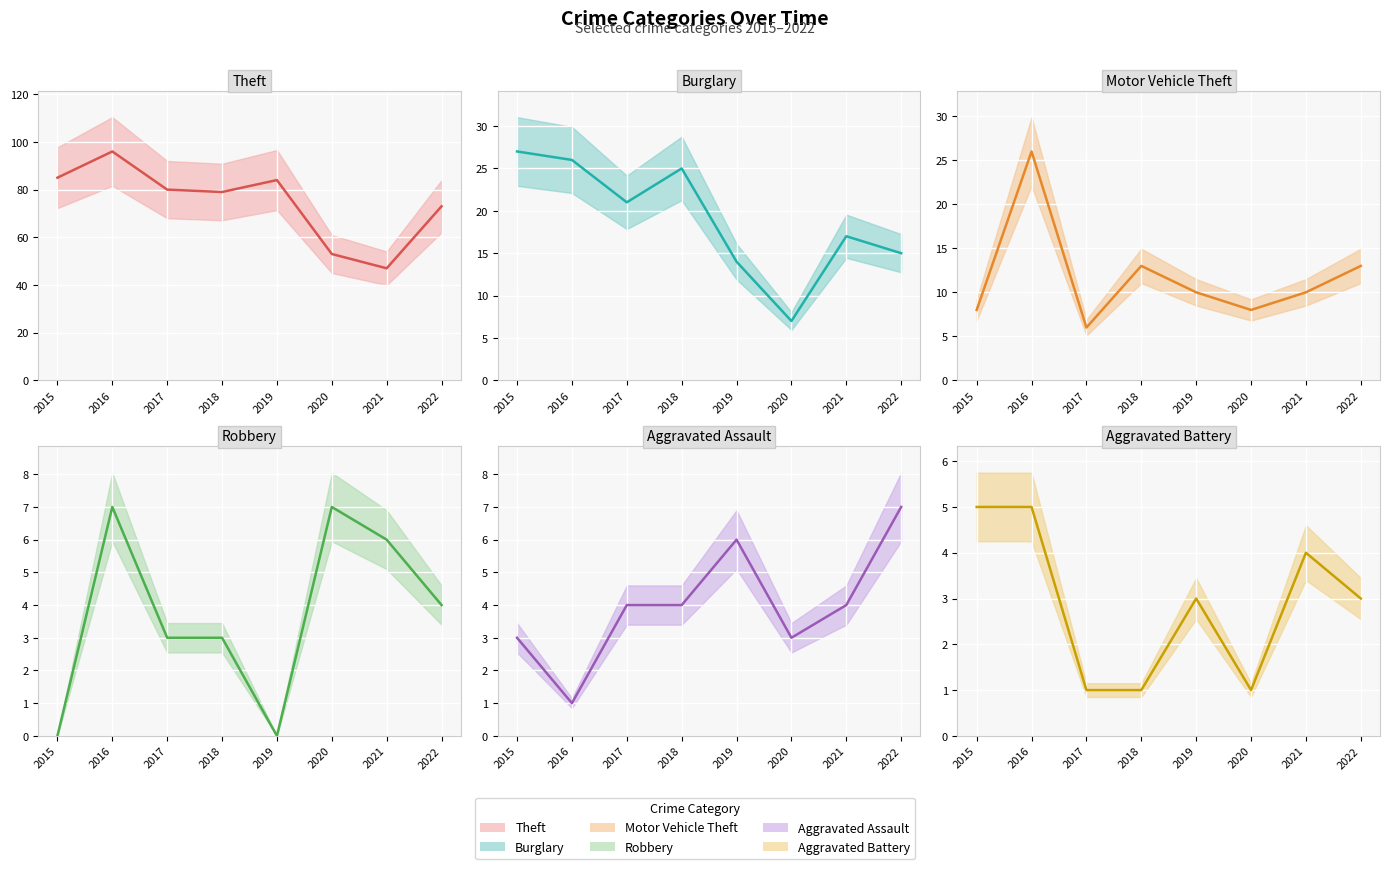

Which category has the lowest value across all series?

2015